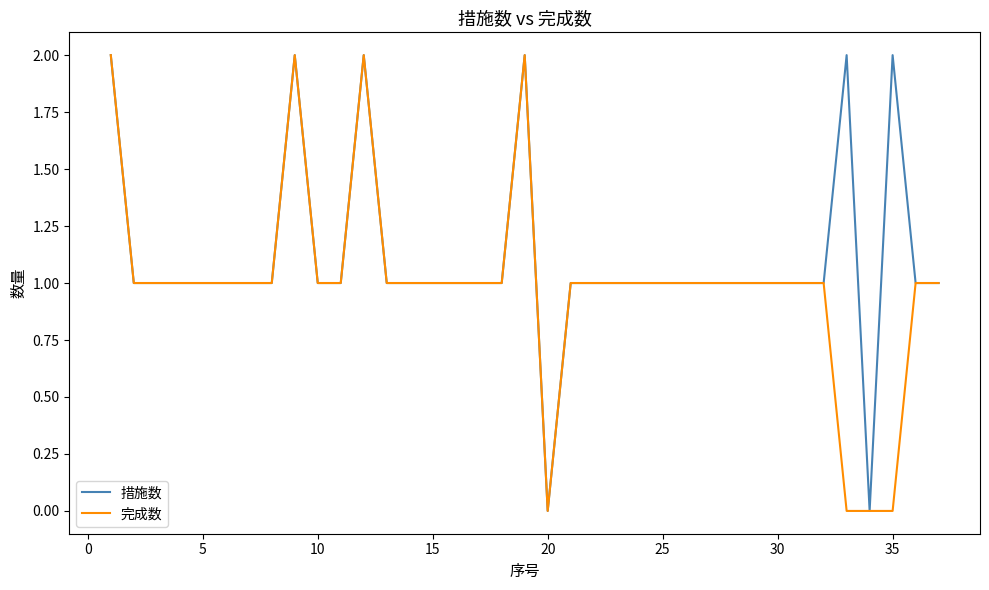

List the series in order of their overall mean, highest first.

措施数, 完成数